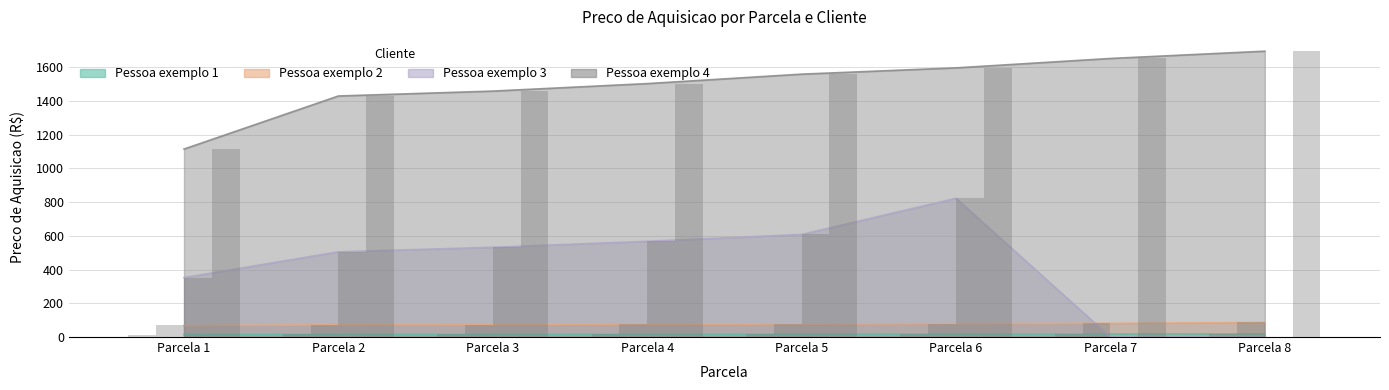

What is the difference between the maximum and minimum values in the Pessoa exemplo 1 series?

4.1